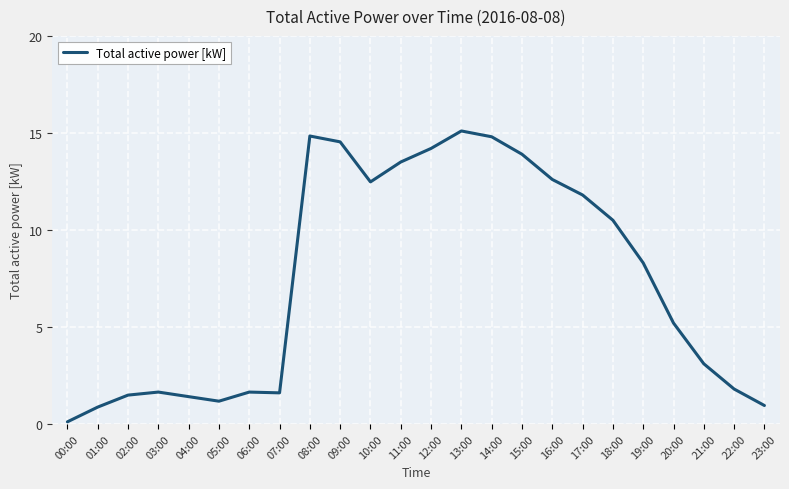

How many values are below 8?

12